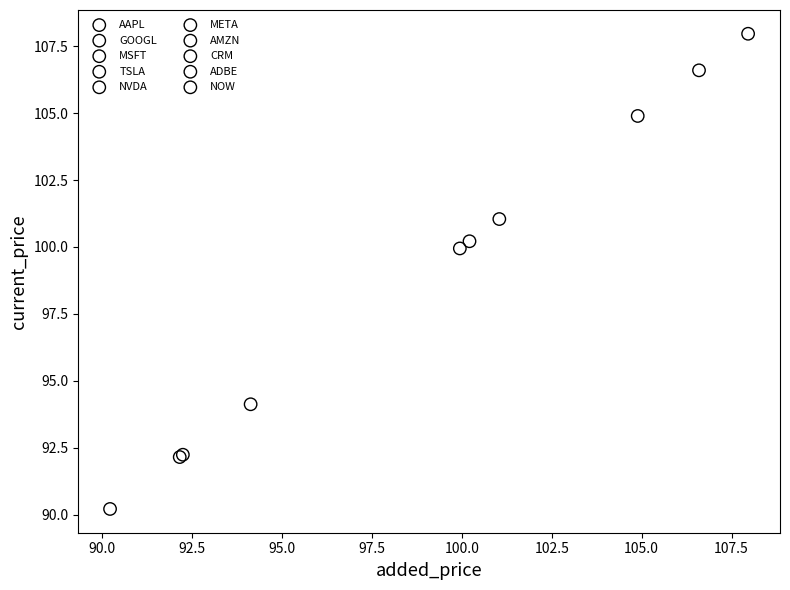

Which series reaches the minimum Y coordinate?

NOW